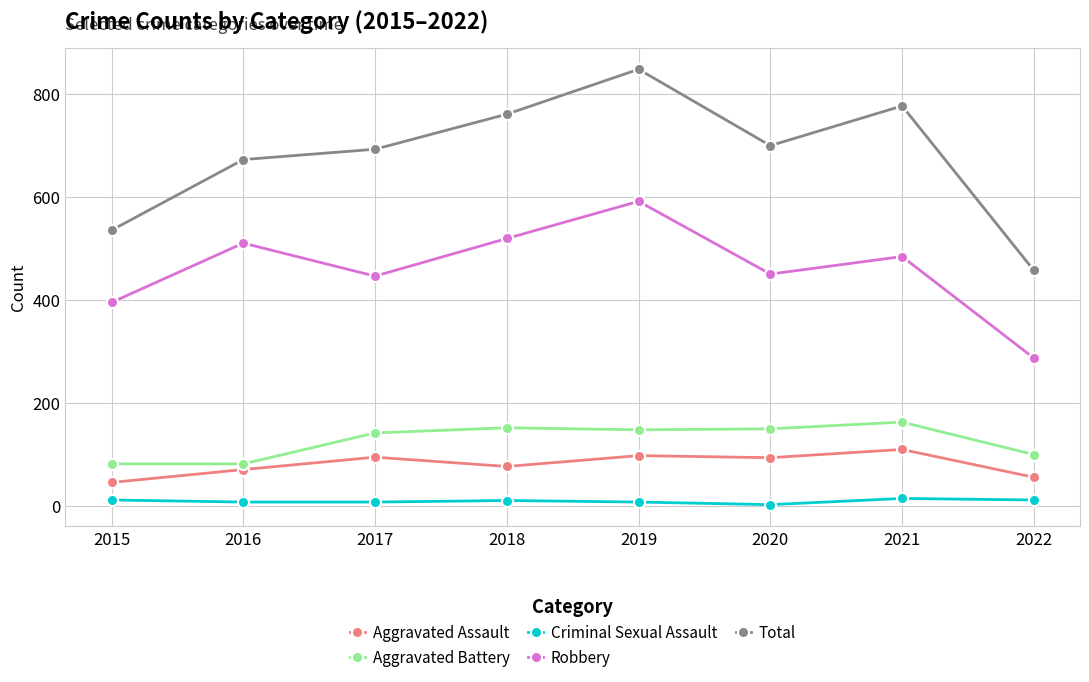

The Total series shows 457 at 2022. True or false?

True